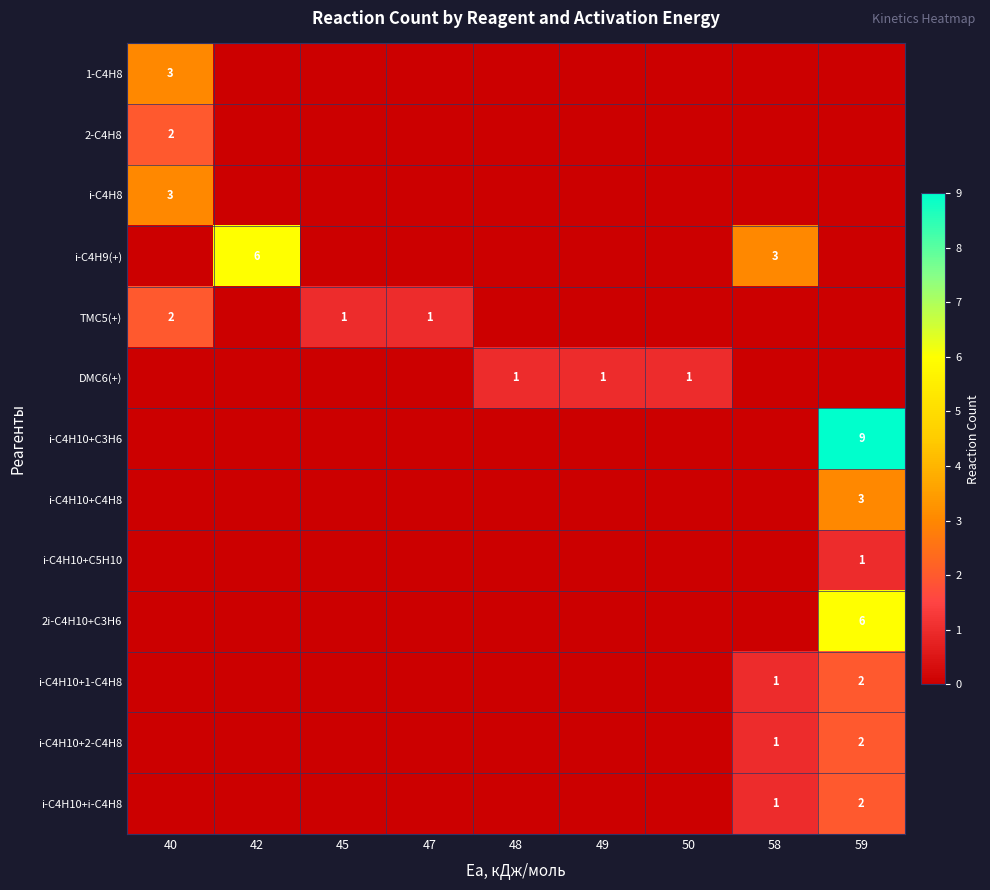

The DMC6(+) series shows 1 at 48. True or false?

True